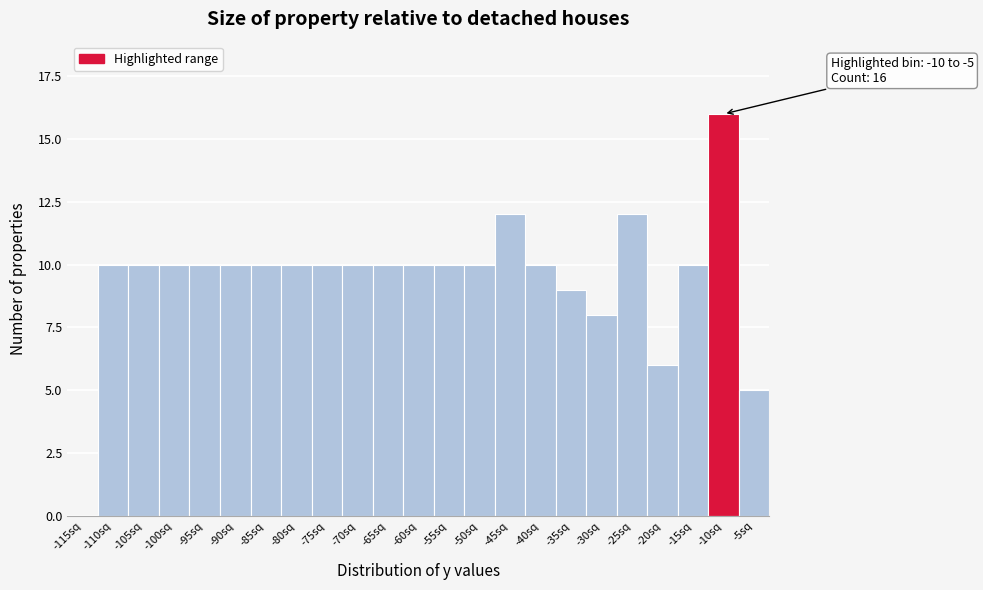

Reading left to right, what are all the values shown in this chart?

-115sq=0	-110sq=10	-105sq=10	-100sq=10	-95sq=10	-90sq=10	-85sq=10	-80sq=10	-75sq=10	-70sq=10	-65sq=10	-60sq=10	-55sq=10	-50sq=10	-45sq=12	-40sq=10	-35sq=9	-30sq=8	-25sq=12	-20sq=6	-15sq=10	-10sq=16	-5sq=5